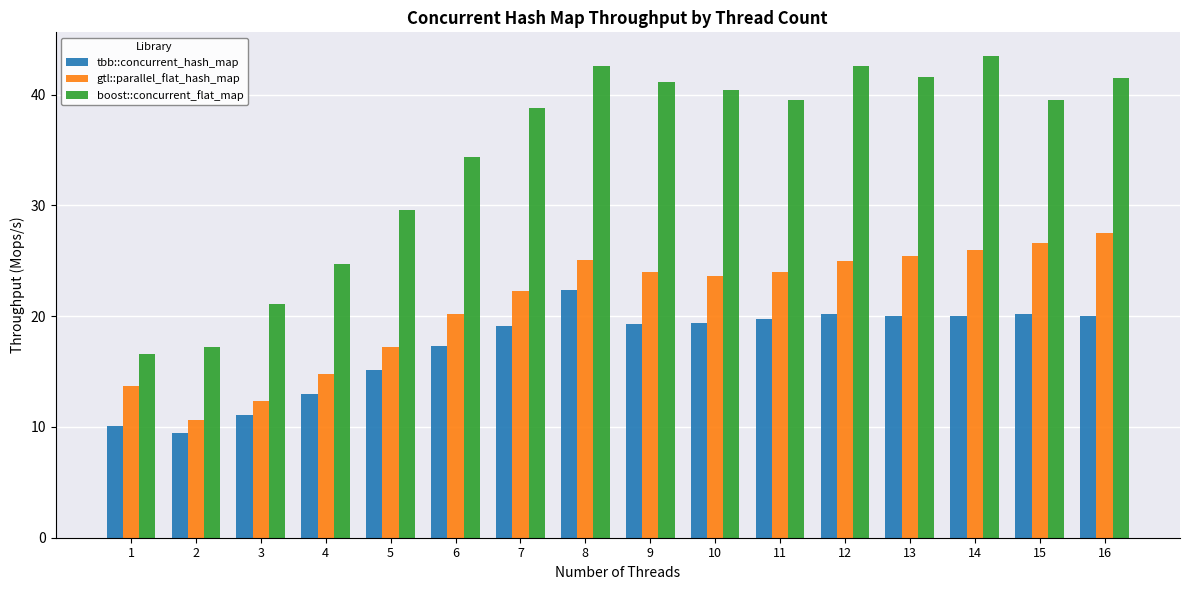

What is the difference between the tbb::concurrent_hash_map values at 14 and 2?

10.5